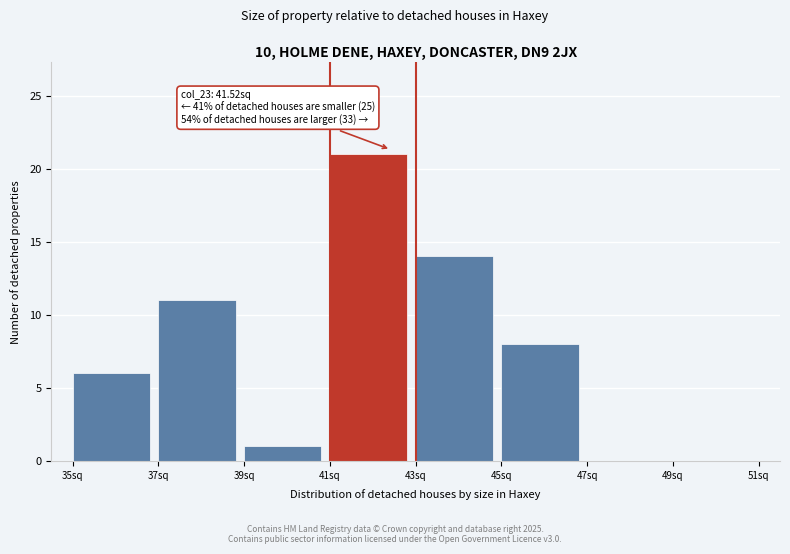

Which range on the x-axis has the tallest bar?

41 to 43